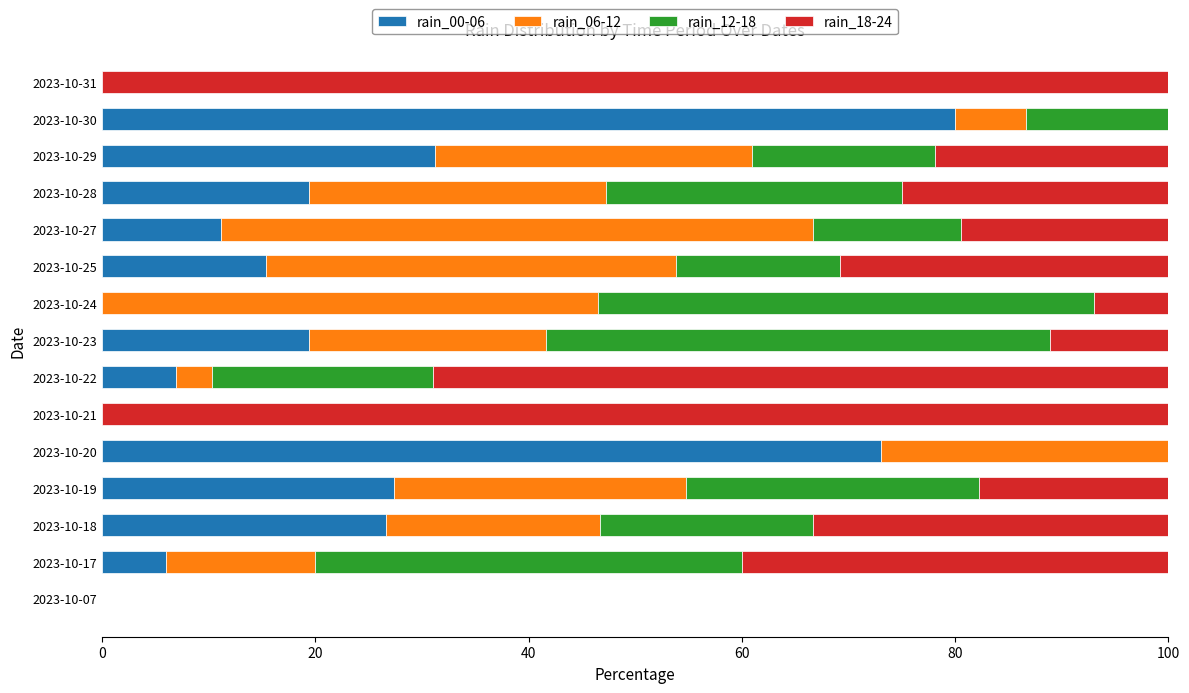

The rain_00-06 series shows 0.0 at 2023-10-31. True or false?

True